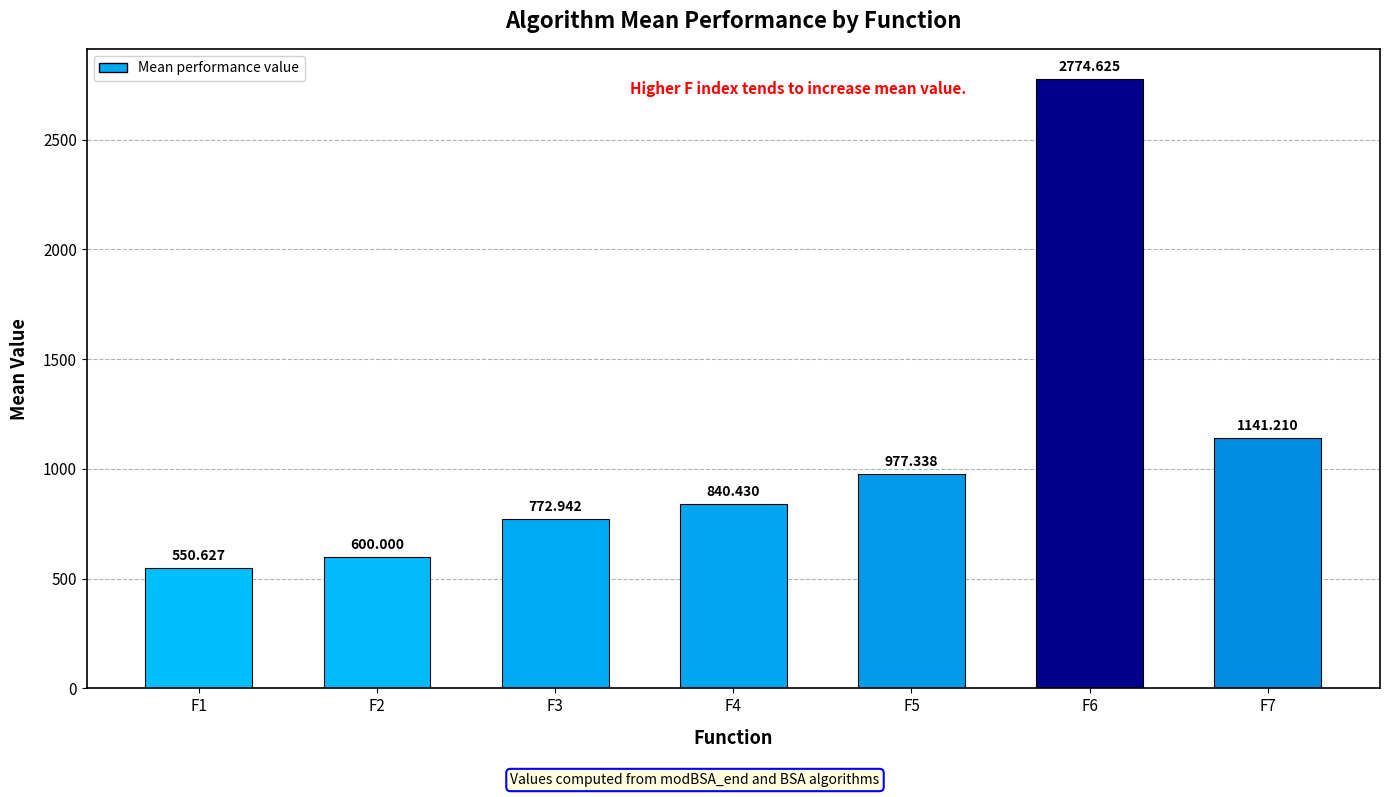

What is the difference between the second highest and second lowest values?

541.2